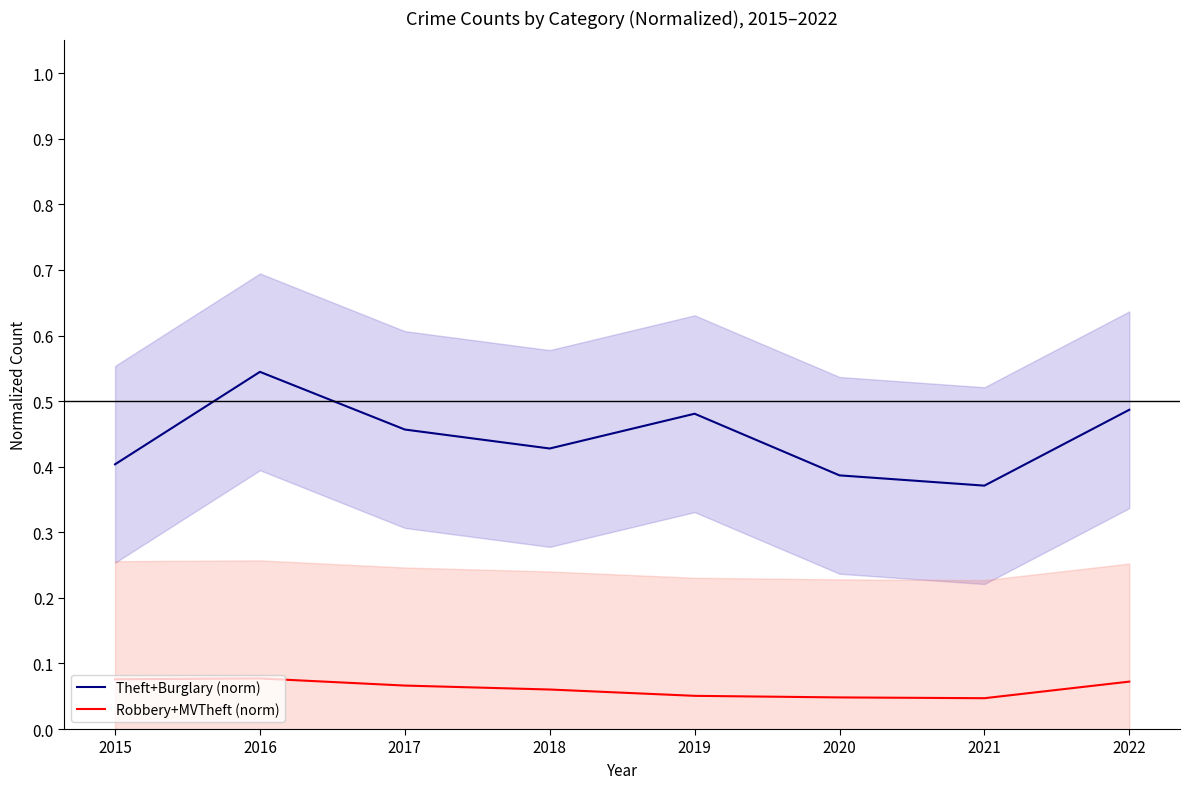

Which series has the widest spread of values?

Theft+Burglary (norm)